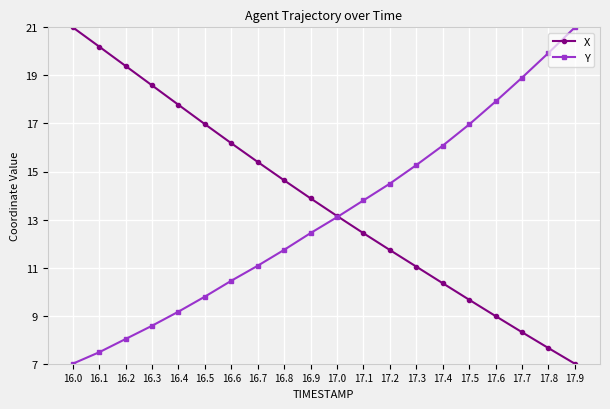

What is the maximum value shown in the chart?

21.0